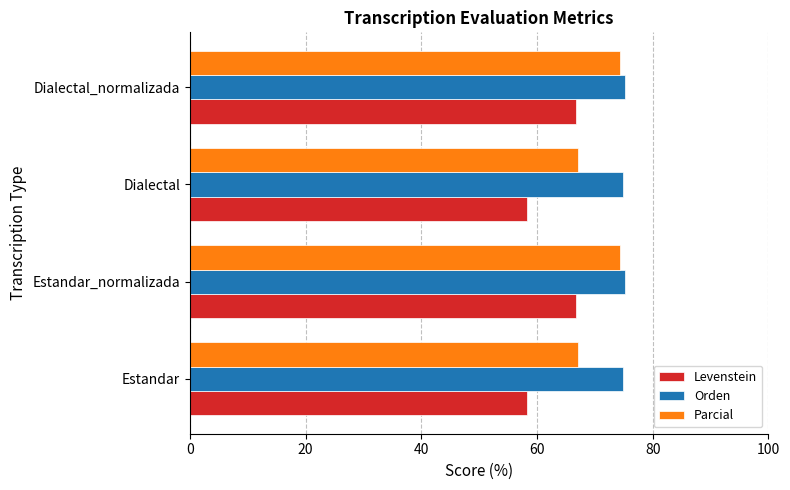

What is the sum of the Parcial values at Estandar and Estandar_normalizada?

141.5